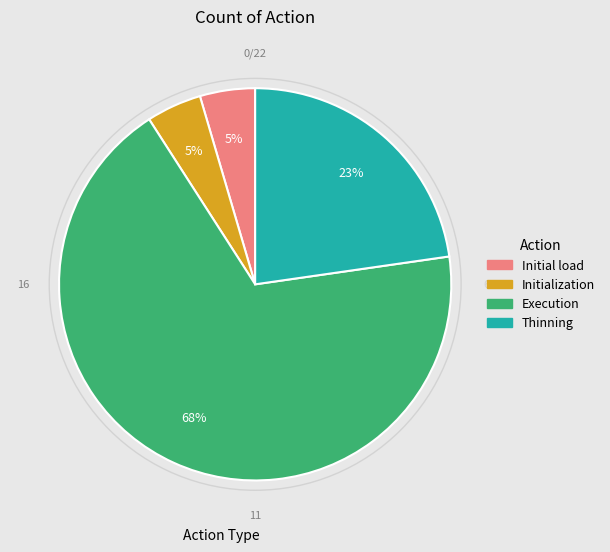

True or false: Thinning accounts for 1% of the total.

False